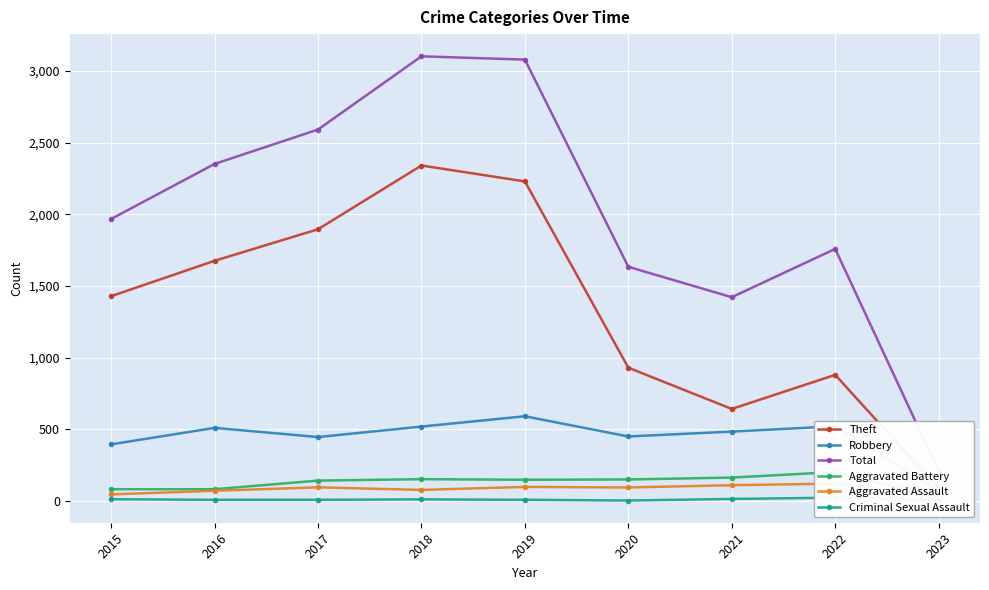

What is the minimum value shown in the chart?

3